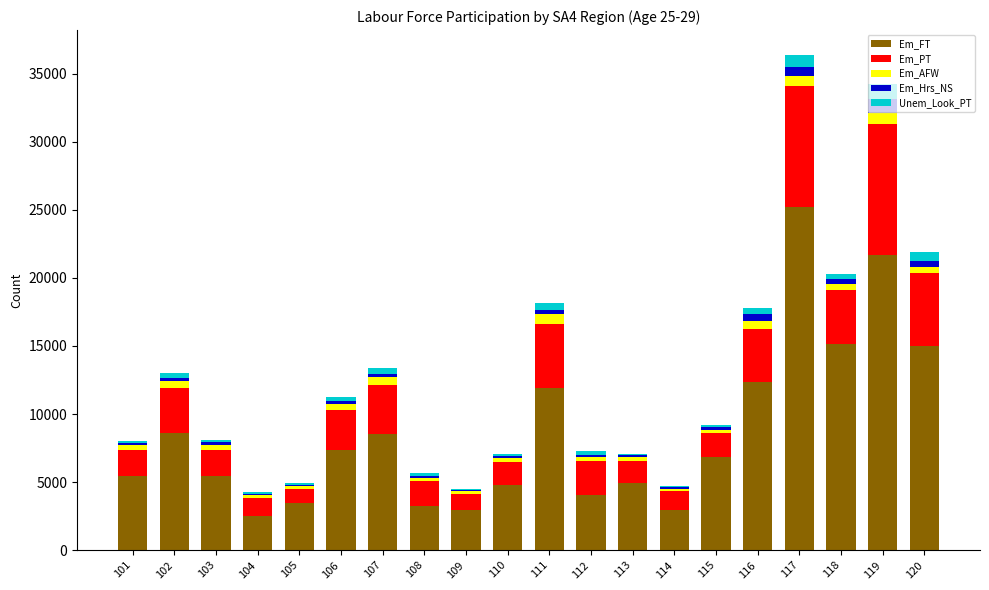

The value of Em_FT at 112 is 4046. True or false?

True